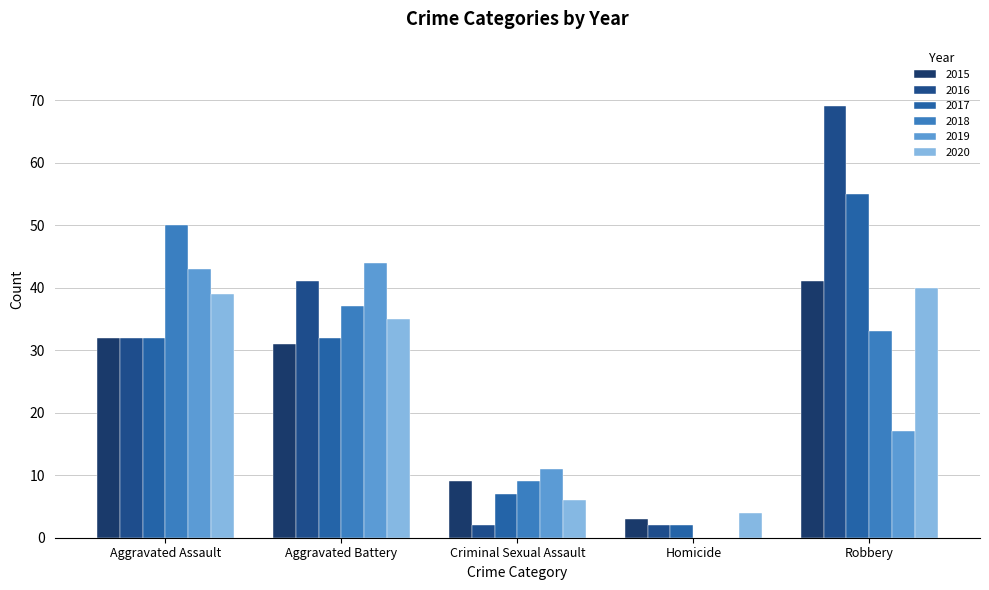

How many groups of bars are there?

5